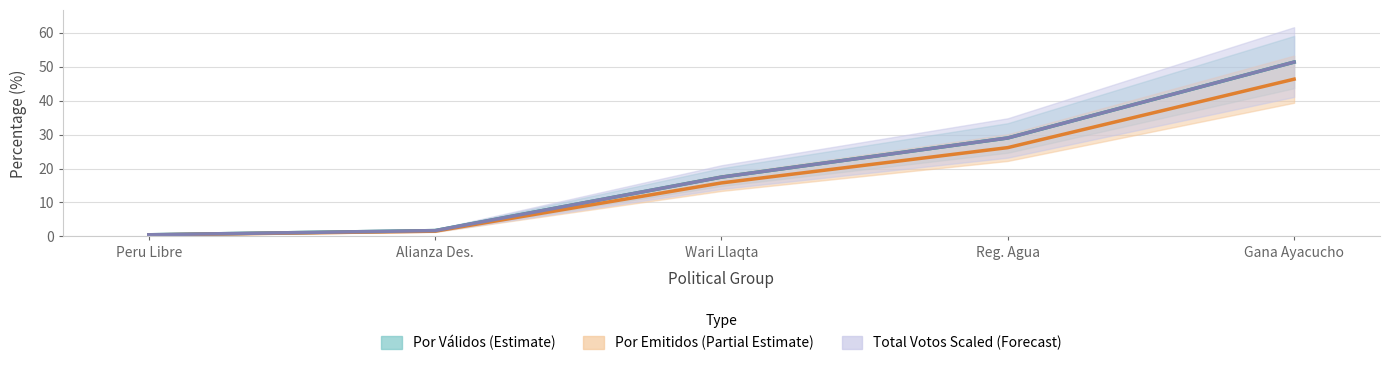

Rank the series by their maximum value, from lowest to highest.

Por Emitidos (Partial Estimate), Por Válidos (Estimate), Total Votos Scaled (Forecast)